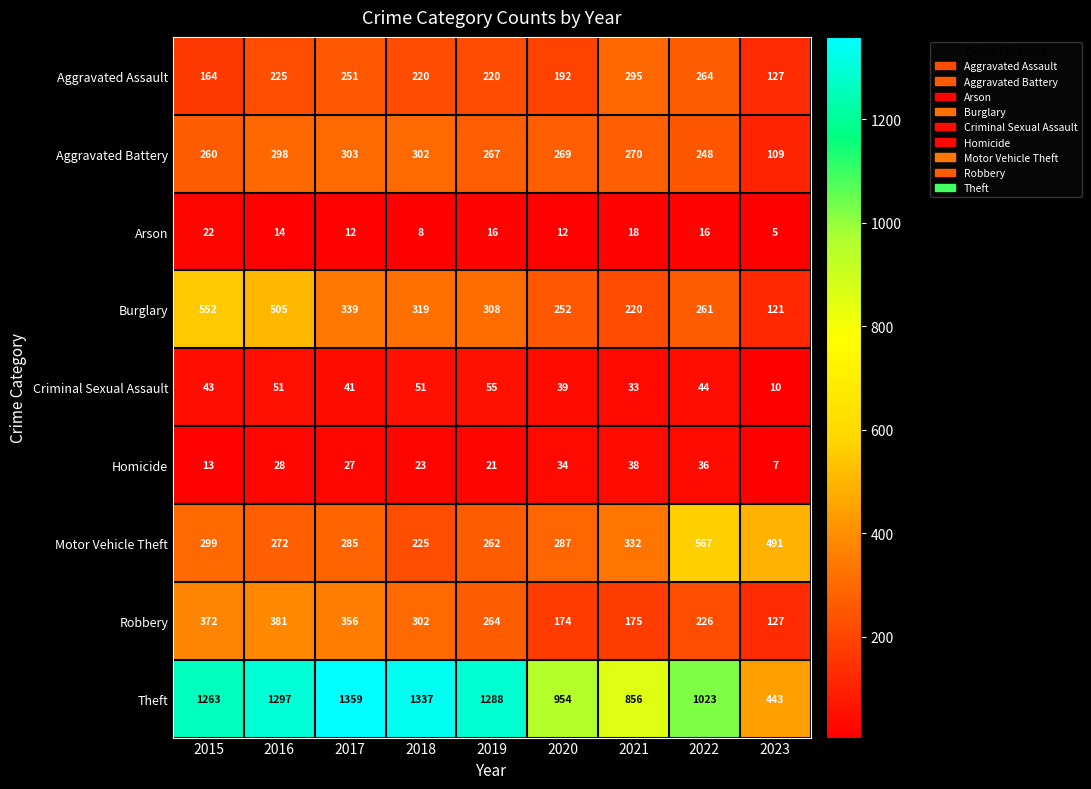

At which category is the sum across all series the highest?

2016